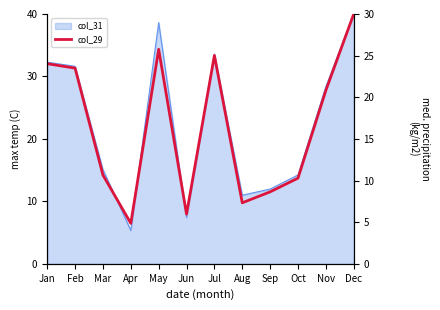

What is the maximum value shown in the chart?

40.0